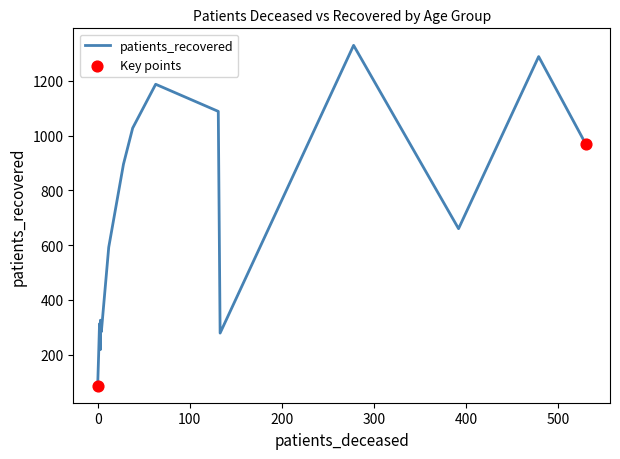

Which series has the largest total across all categories?

patients_recovered